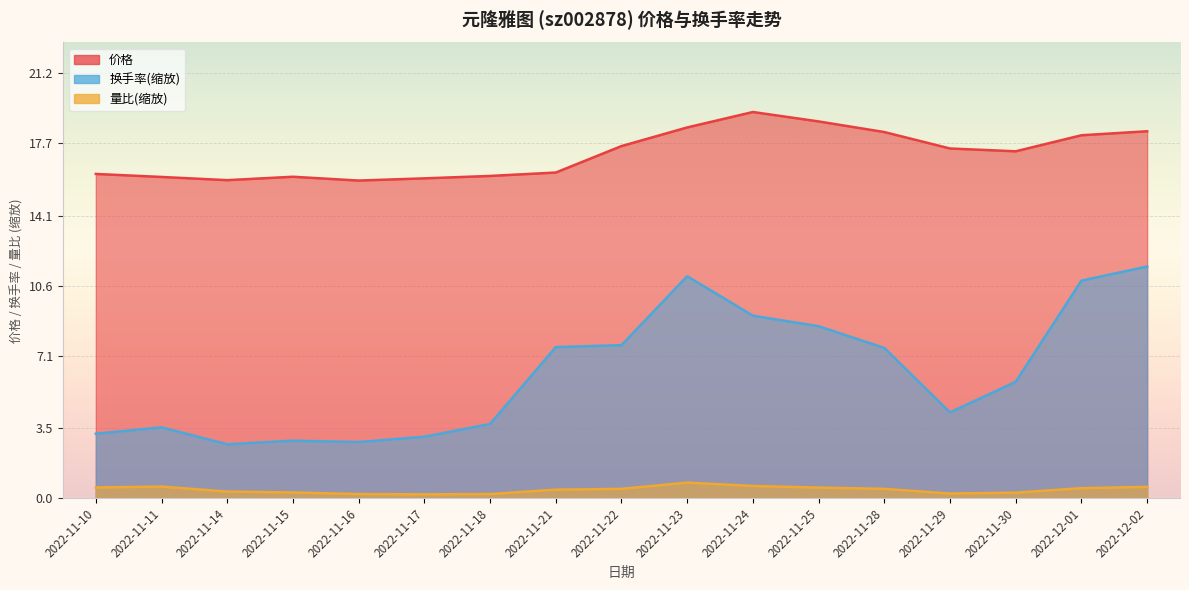

Rank the series at 2022-11-30 from lowest to highest value.

量比, 换手率, 价格